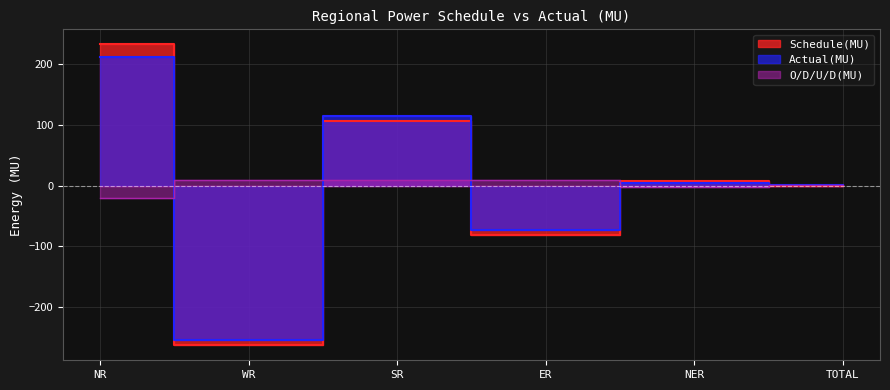

At which category does Schedule(MU) reach its first local peak?

SR